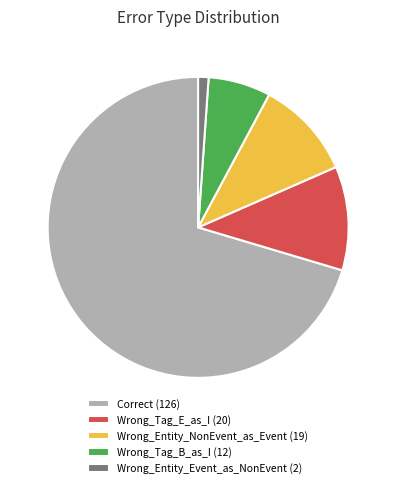

Is it true that Wrong_Entity_Event_as_NonEvent (2) is 11% of the pie?

False